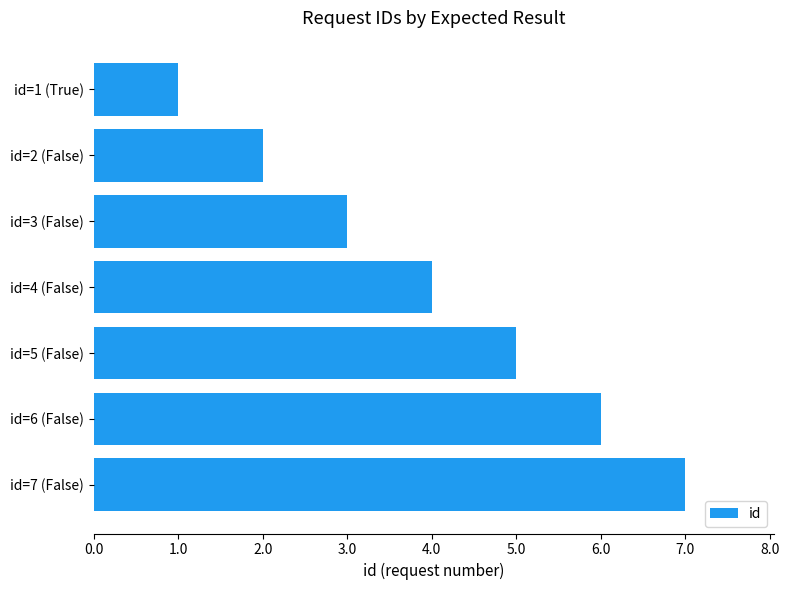

At which label is the value closest to 4?

id=4 (False)